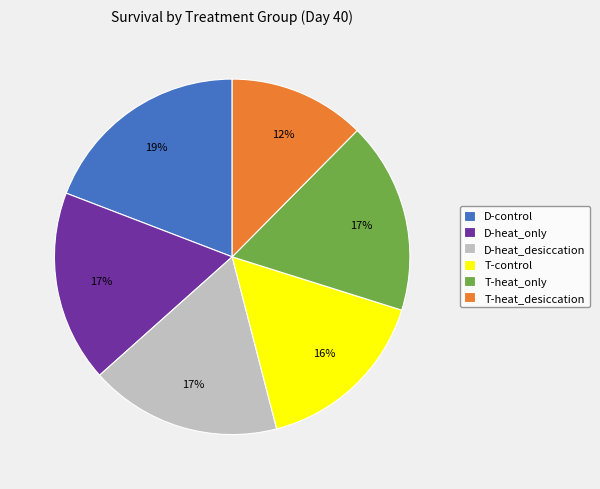

What percentage is the T-heat_only slice, to the nearest percent?

17%